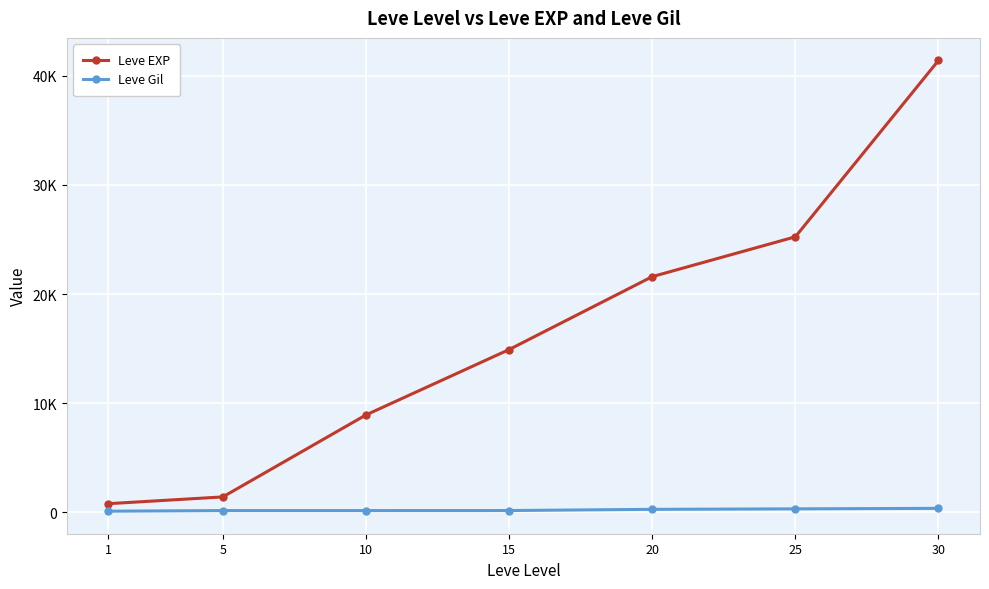

Where is the first local minimum for Leve Gil?

10